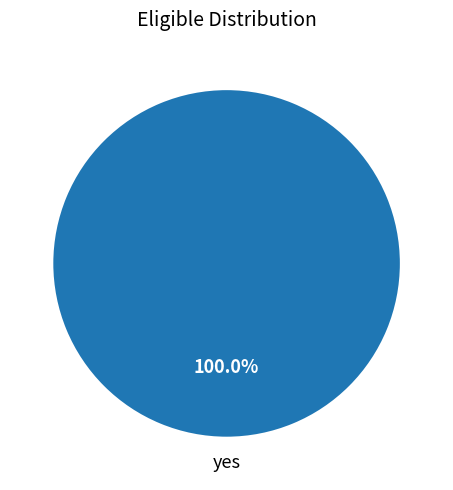

Is there a majority slice in this chart?

Yes